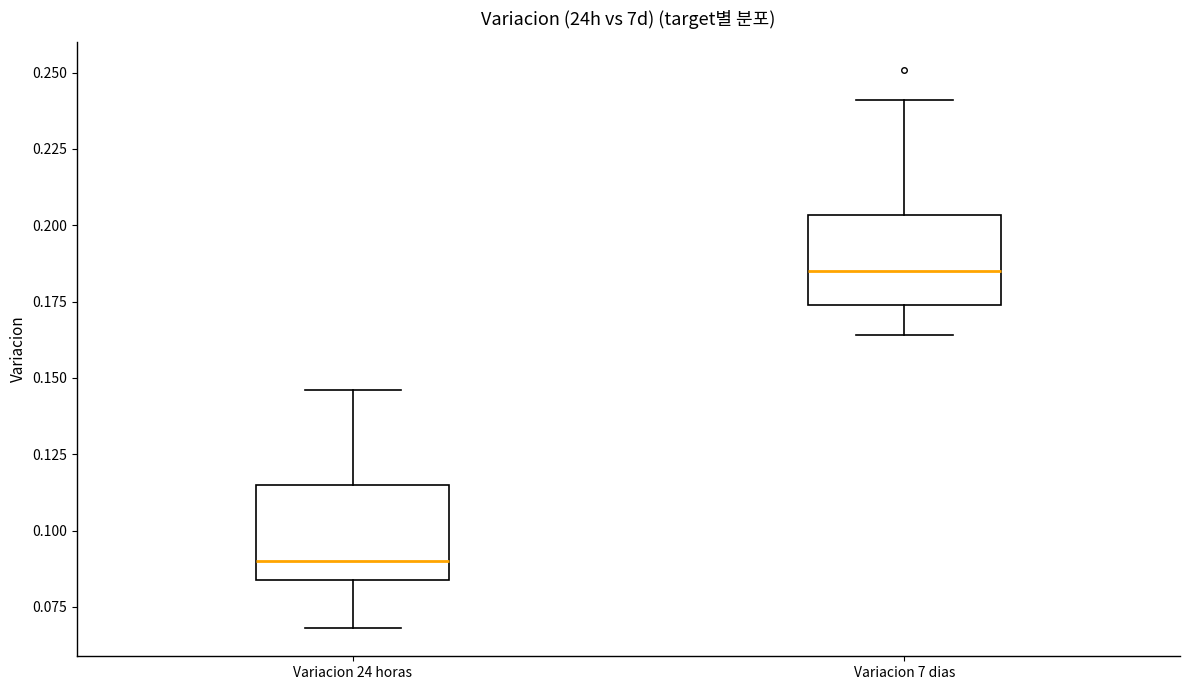

Which box's median line is the highest?

Variacion 7 dias